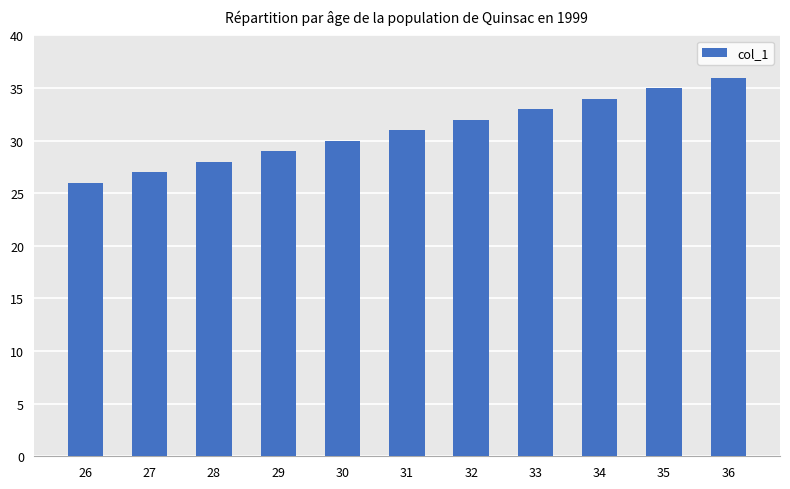

Approximately how many times larger is the value at 28 compared to 29?

1.0